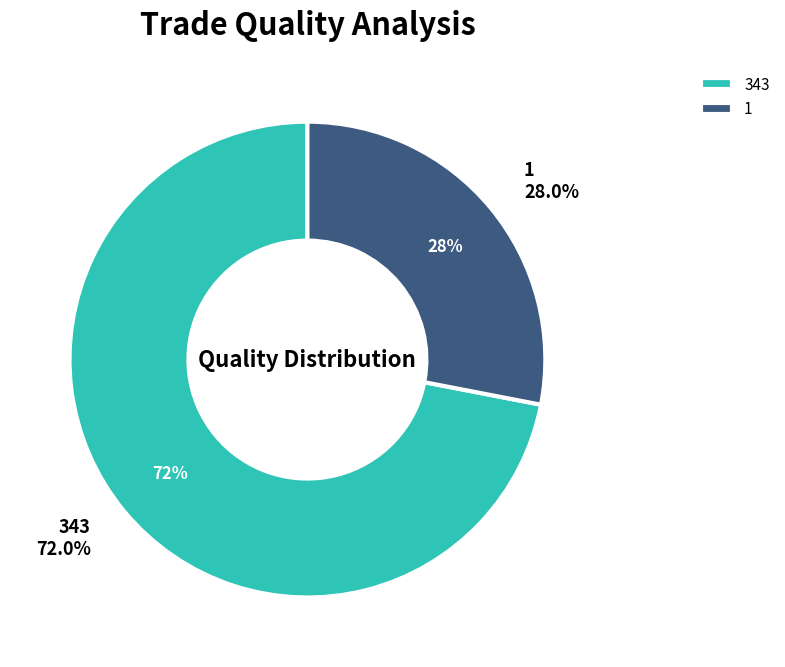

What is the majority slice?

343